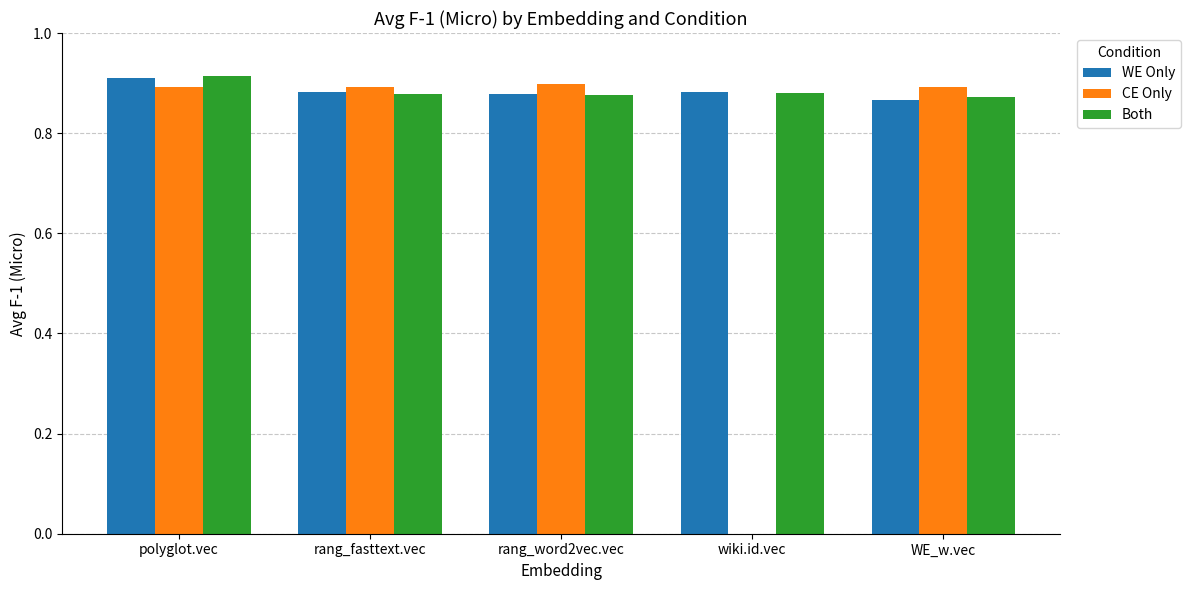

What is the sum of all CE Only values?

3.6